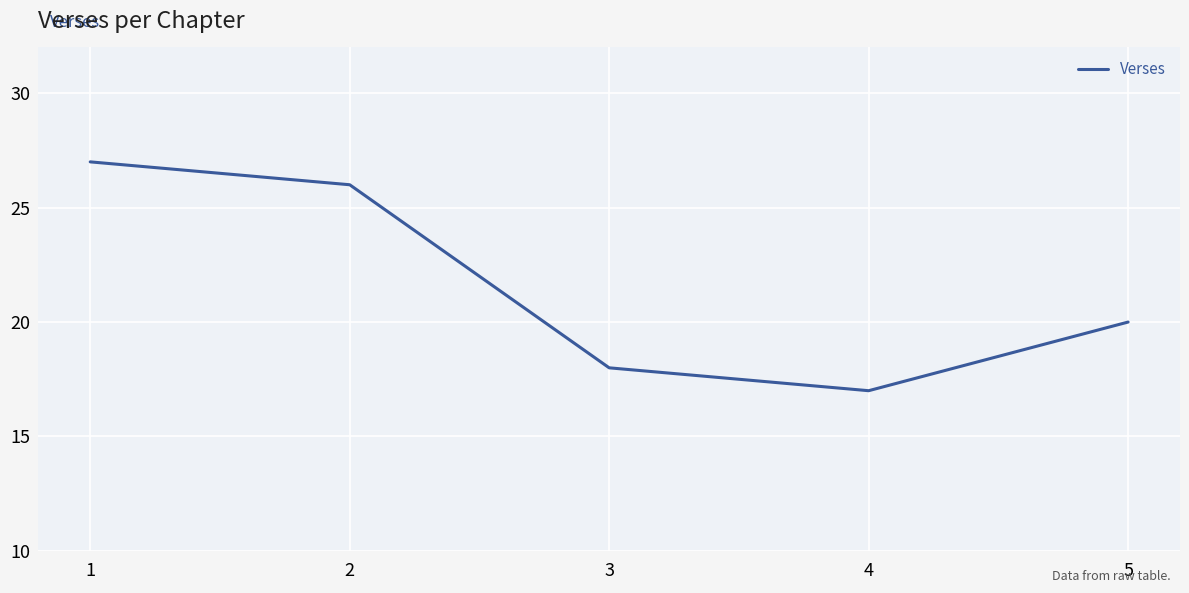

Is it true that the value at 1 is 41?

False